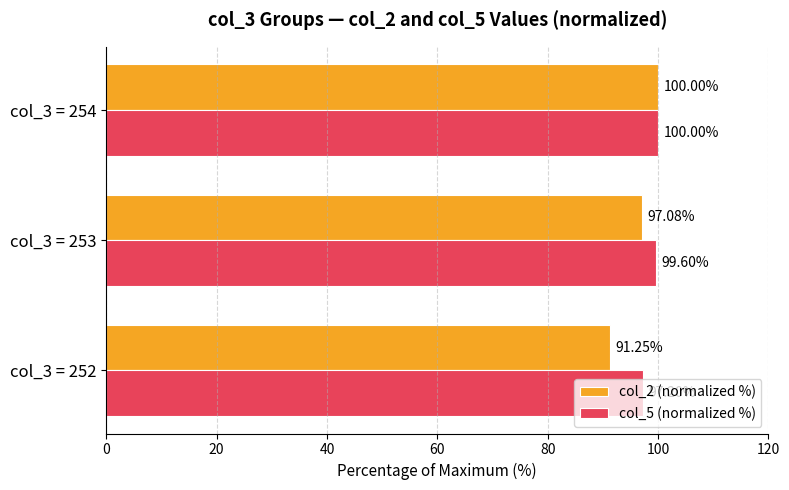

Is the value of col_5 (normalized %) at col_3 = 253 greater than the value of col_2 (normalized %) at col_3 = 252?

Yes